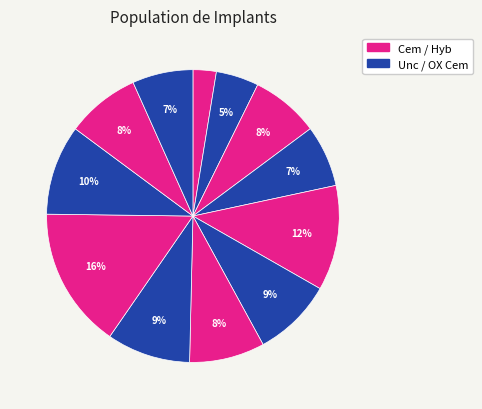

Count the number of slices in the pie.

12